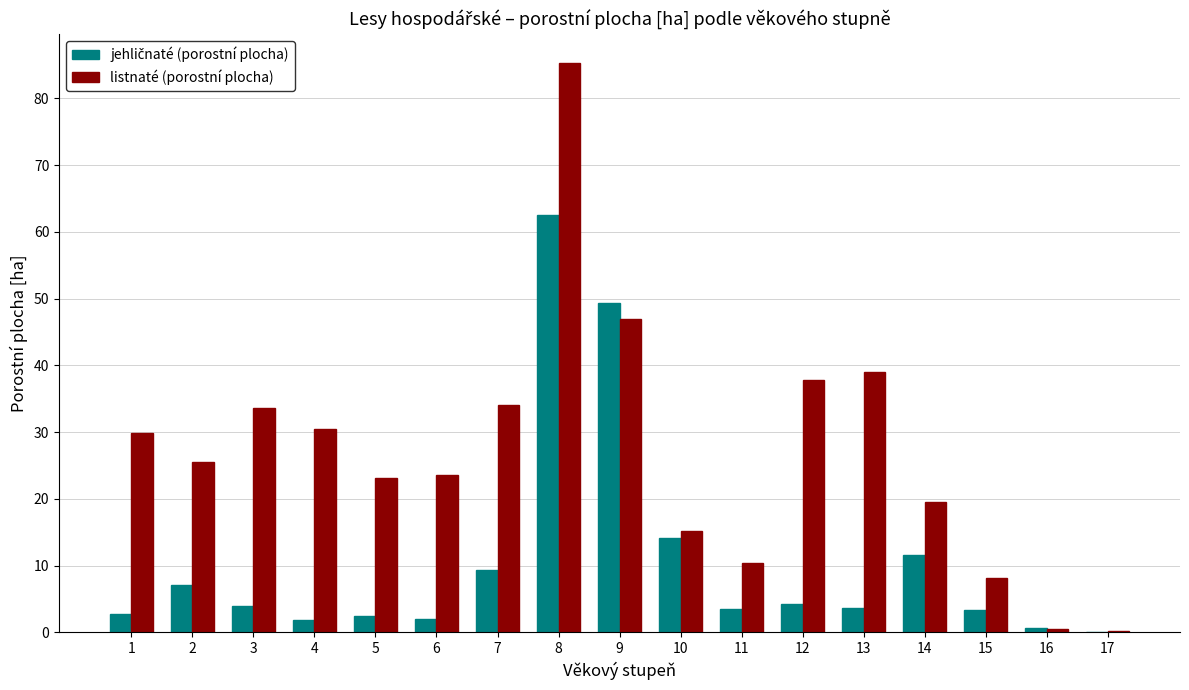

What is the sum of the listnaté (porostní plocha) values at 15 and 12?

46.0